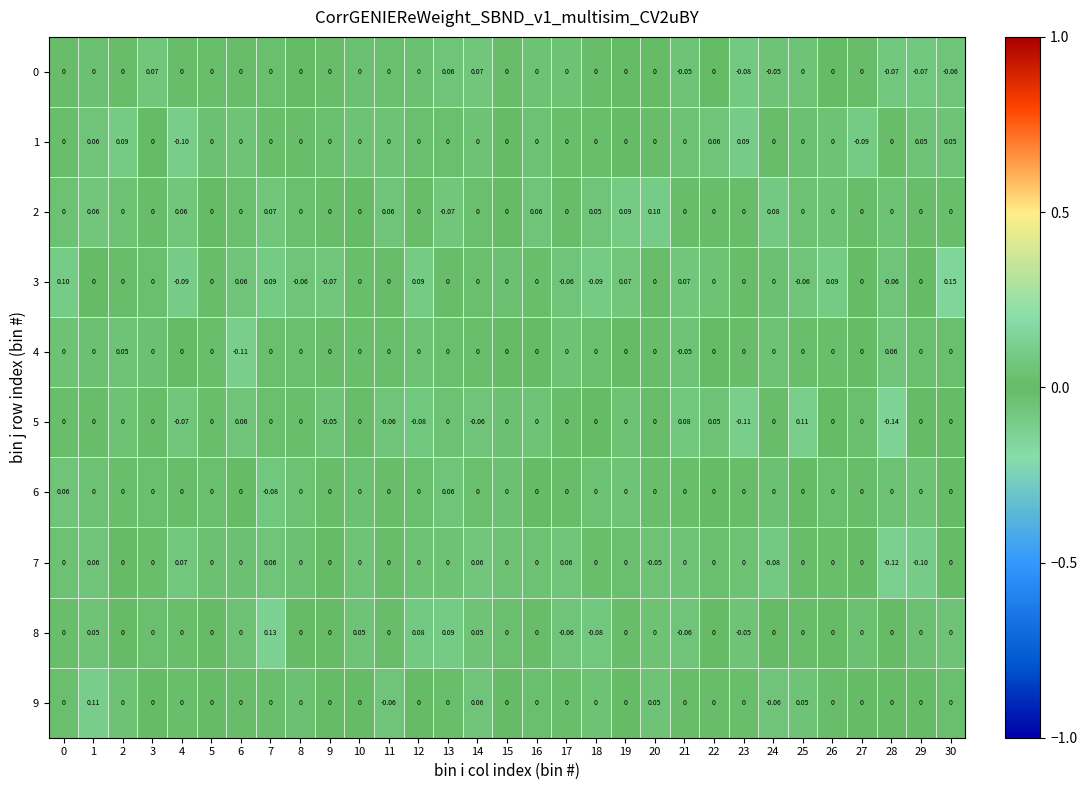

Is the value of 7 at 24 greater than the value of 0 at 18?

No